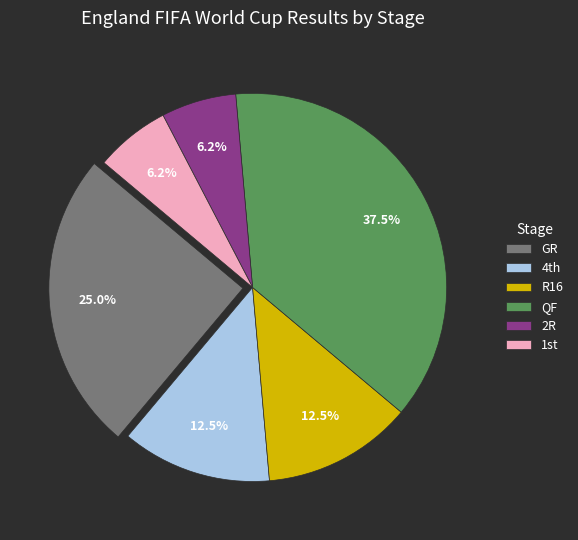

To the nearest percent, what is the average slice percentage?

17%